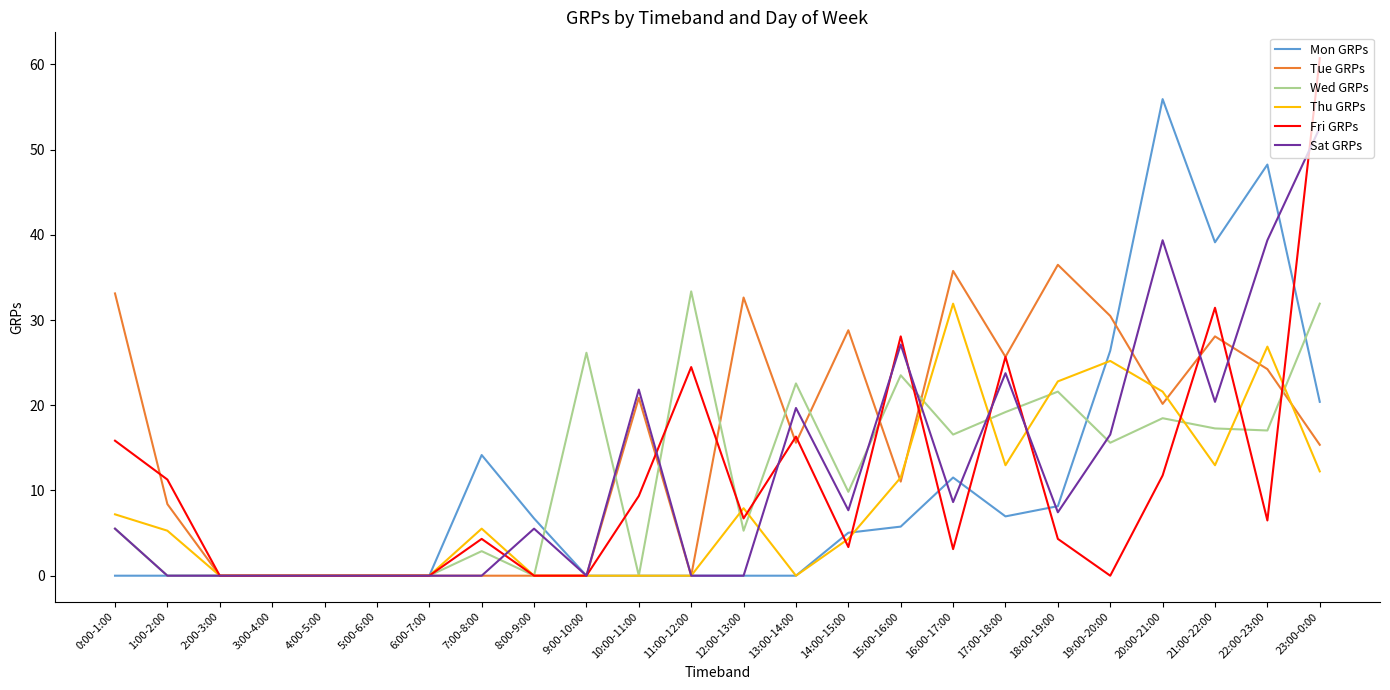

What is the total value across all series at 20:00-21:00?

167.3